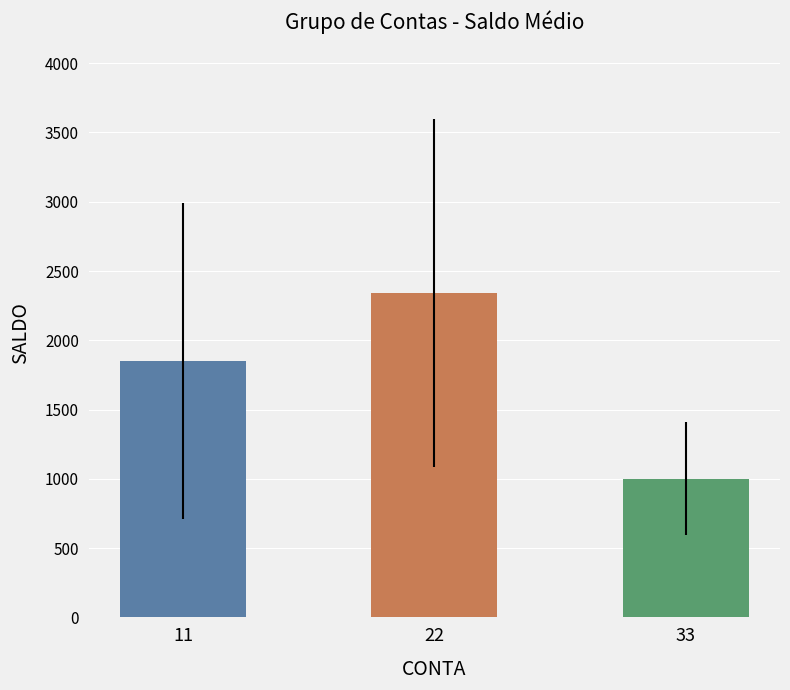

At which label is the value closest to 1670?

11